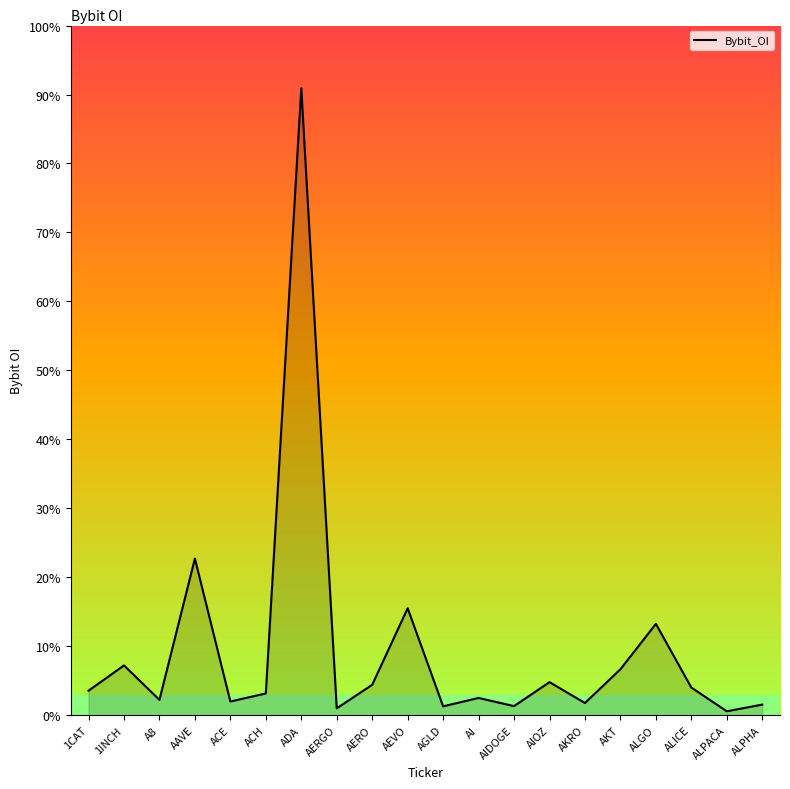

How many interior local peaks (higher than both neighbors) does the data have?

7